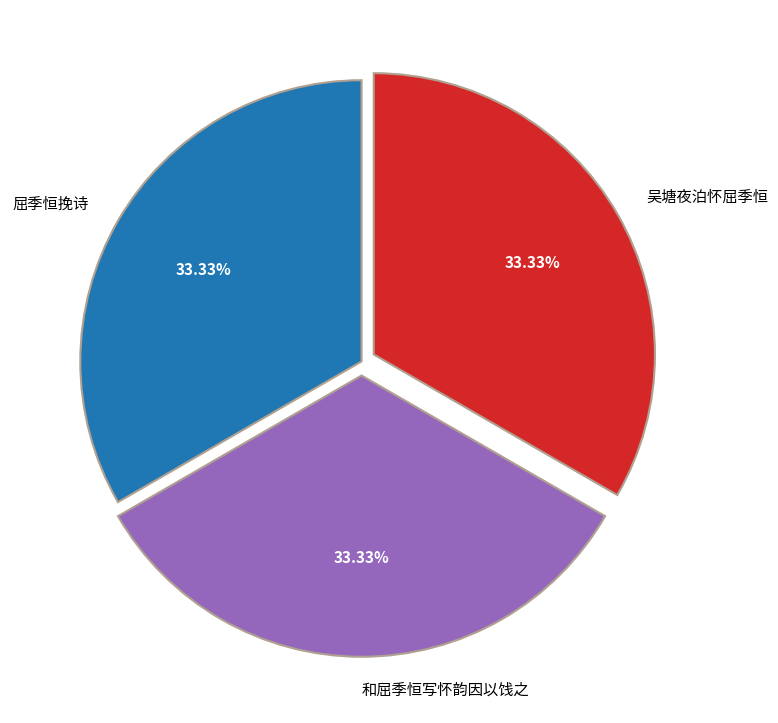

Is the sum of 和屈季恒写怀韵因以饯之 and 吴塘夜泊怀屈季恒 greater than half?

Yes